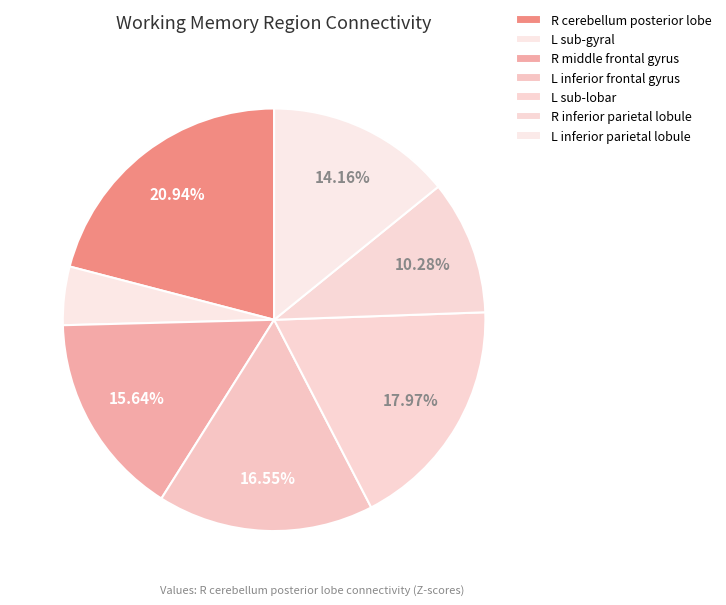

Do R inferior parietal lobule and R middle frontal gyrus together represent more than half of the pie?

No